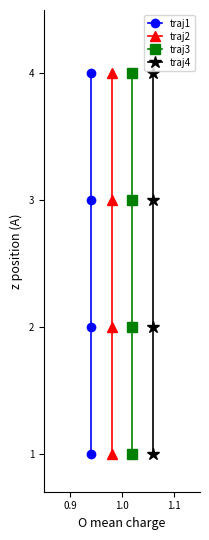

Count the number of data series in this chart.

4